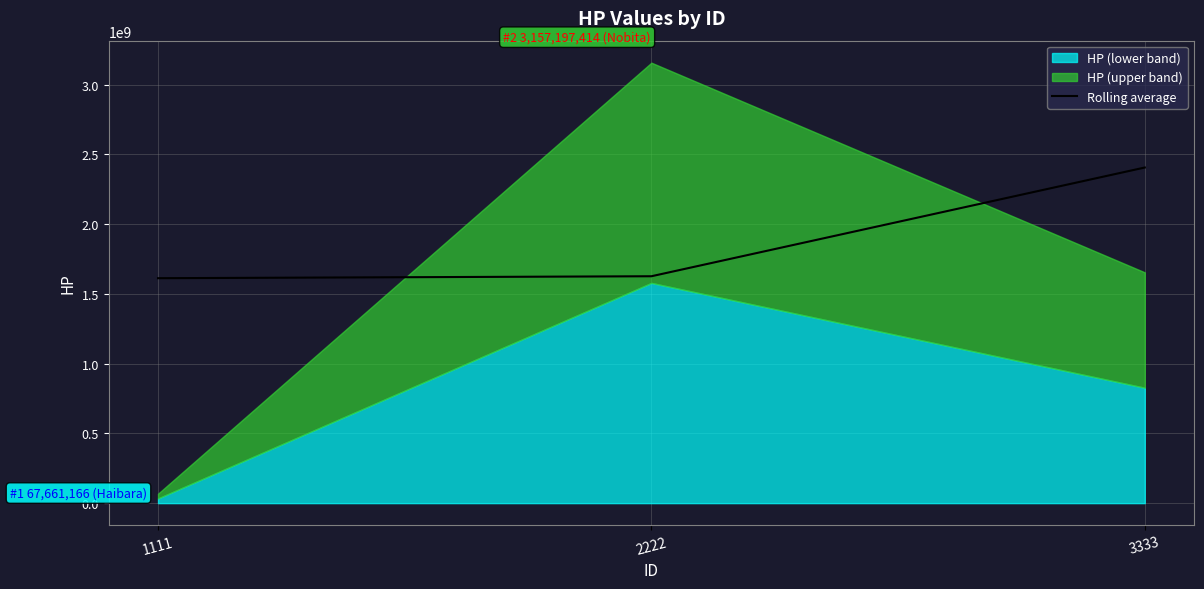

Reading right to left, transcribe all the data shown in this chart.

3333=2405809272.5	2222=1626426570.3	1111=1612429290.0